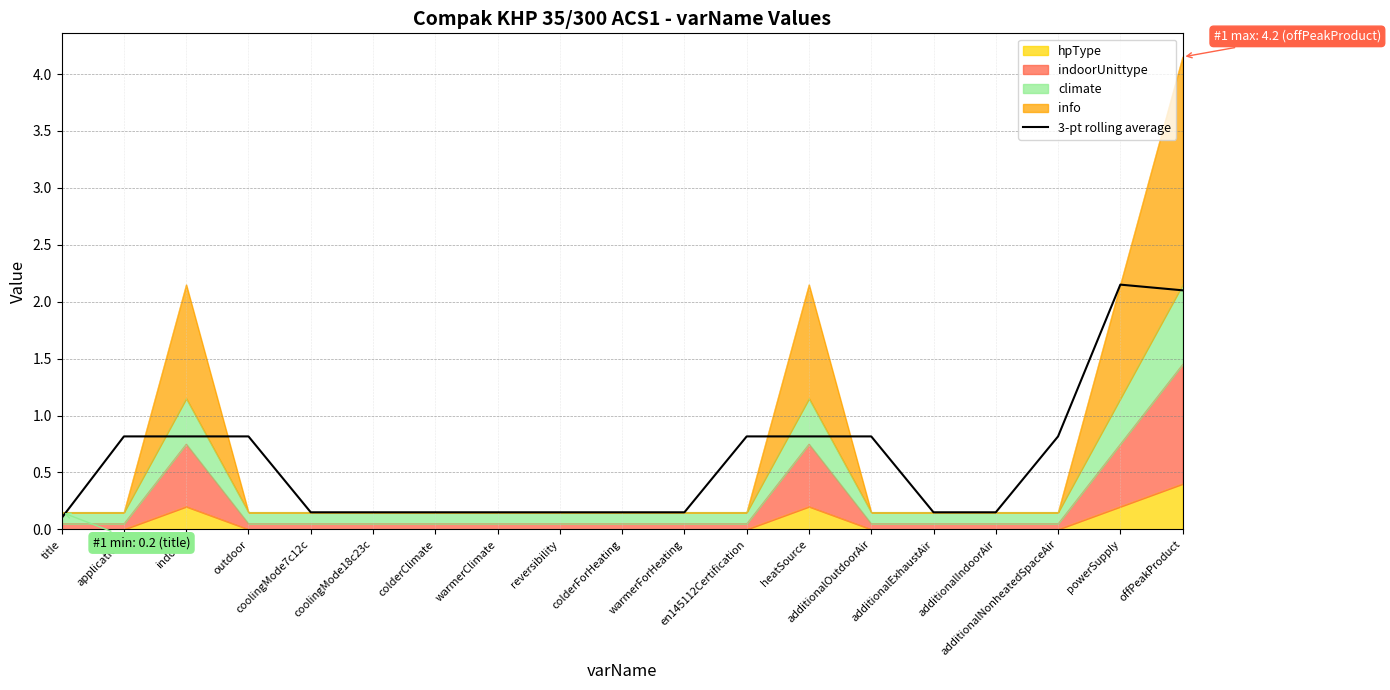

What is the difference between the maximum and second lowest values?

2.0